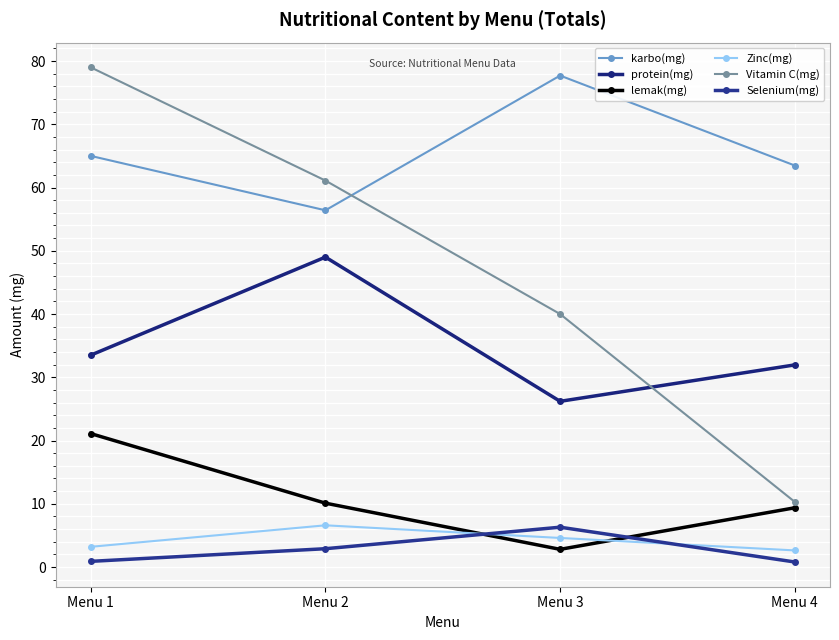

True or false: protein(mg) has a value of 49.0 at Menu 2.

True